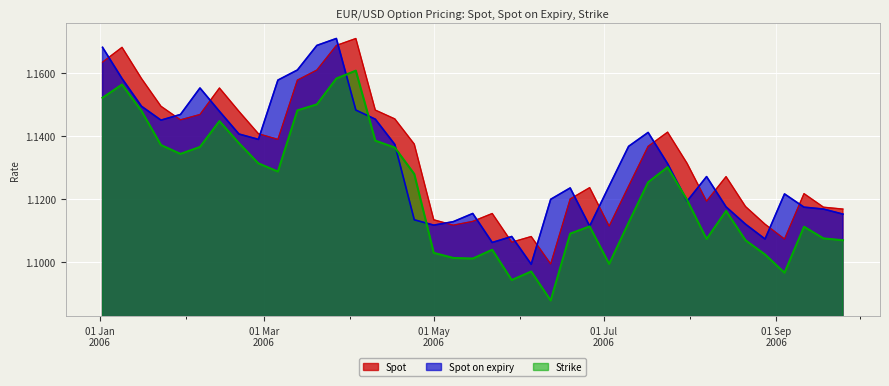

Which series has the largest total across all categories?

Spot